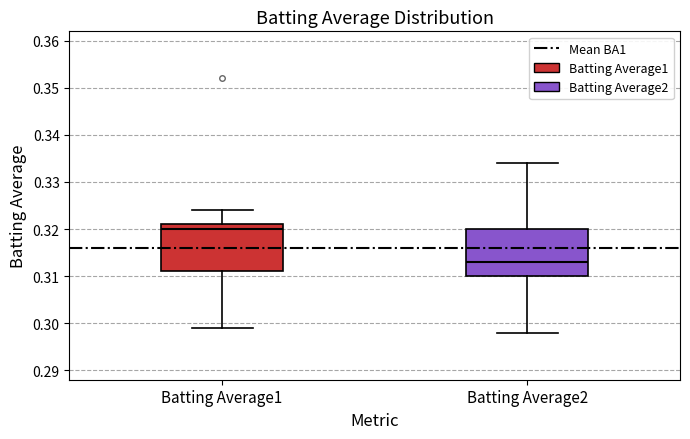

Where is the lower edge of the box for Batting Average1 on the y-axis? The values are not printed on the chart, so give them approximately, as read against the axis.

0.311